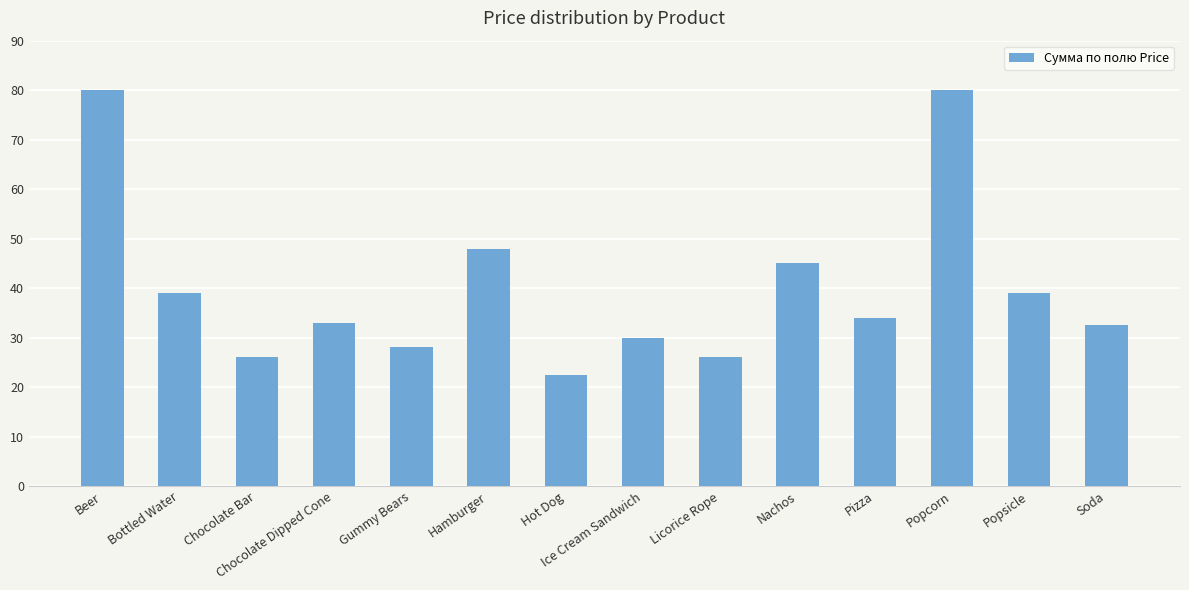

True or false: the data shows 22.5 at Hot Dog.

True